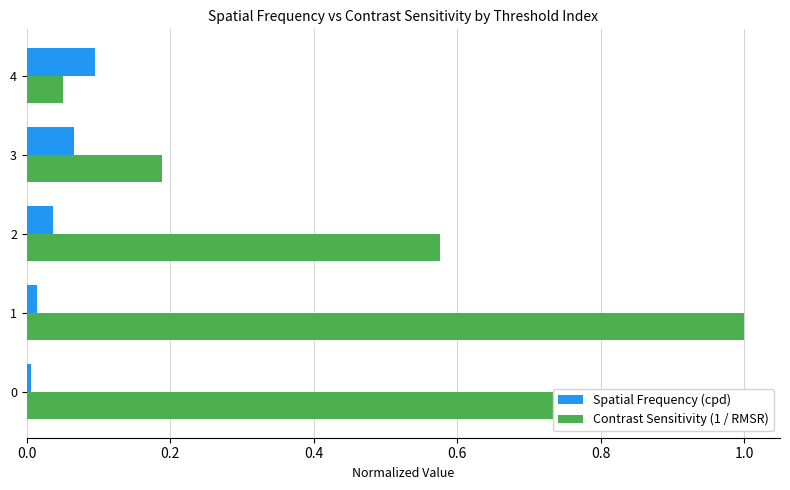

The Contrast Sensitivity (1 / RMSR) series shows 0.2 at 0. True or false?

False